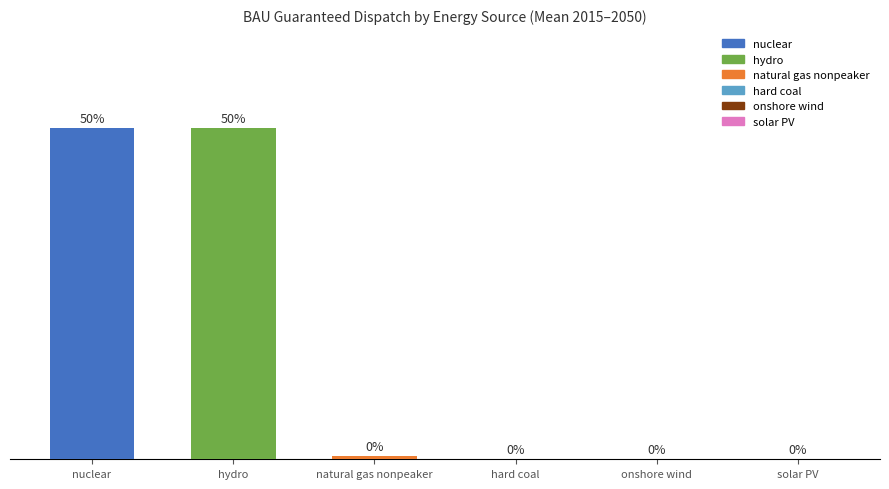

Are the bars horizontal?

No